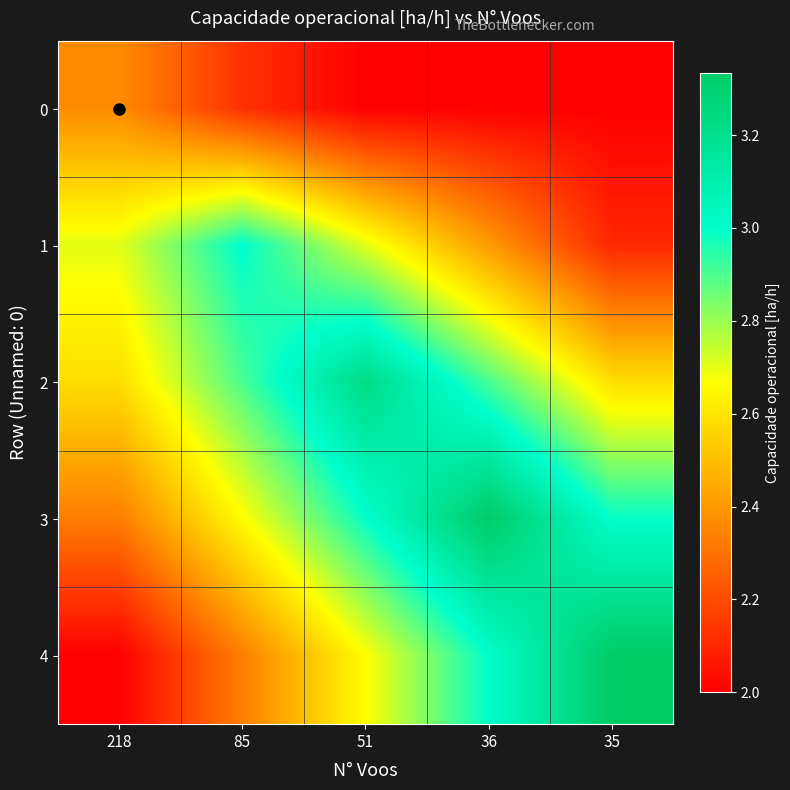

What is the spread (max minus min) of values at 85?

0.9